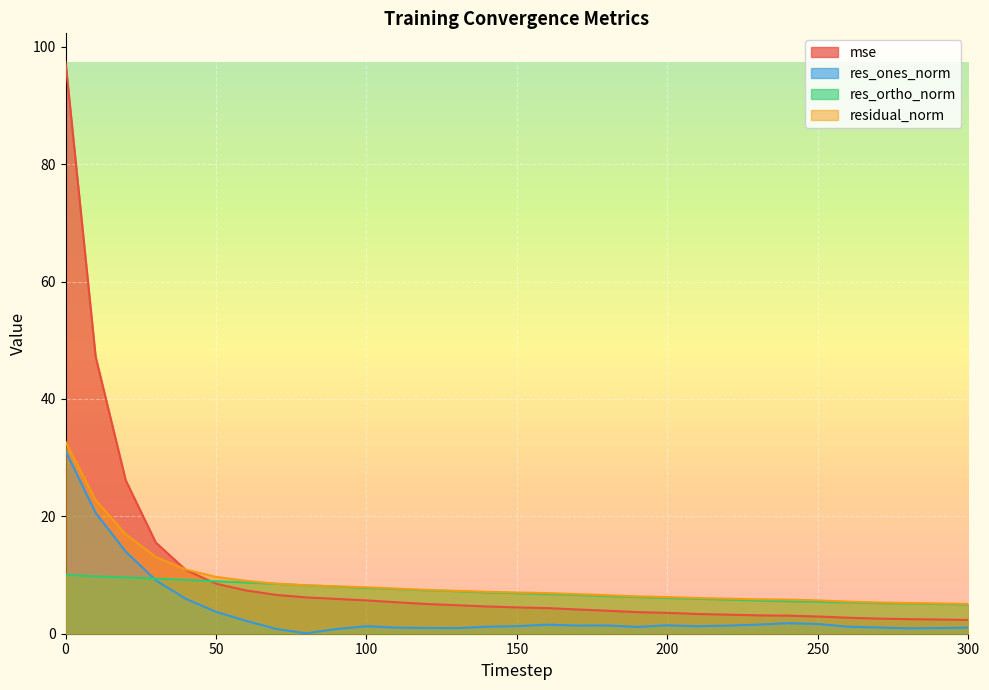

Reading left to right, list all the values displayed in this chart.

mse: 97.4	47.2	26.1	15.5	10.9	8.5	7.4	6.6	6.2	5.9	5.7	5.4	5.1	4.9	4.6	4.5	4.4	4.1	3.9	3.7	3.6	3.4	3.2	3.1	3.1	2.9	2.7	2.6	2.5	2.4	2.3
res_ones_norm: 31.2	20.6	14.0	9.1	5.9	3.7	2.2	0.8	0.1	0.8	1.3	1.0	1.0	1.0	1.2	1.3	1.5	1.4	1.4	1.2	1.4	1.3	1.4	1.5	1.8	1.7	1.2	1.1	0.9	1.0	1.0
res_ortho_norm: 10.0	9.8	9.6	9.4	9.2	8.9	8.7	8.5	8.2	8.0	7.8	7.6	7.4	7.2	7.0	6.9	6.8	6.6	6.4	6.3	6.1	5.9	5.8	5.7	5.5	5.4	5.3	5.2	5.1	5.1	5.0
residual_norm: 32.7	22.8	17.0	13.1	10.9	9.7	9.0	8.5	8.2	8.1	7.9	7.7	7.5	7.3	7.1	7.0	6.9	6.7	6.6	6.4	6.3	6.1	6.0	5.9	5.8	5.7	5.5	5.3	5.2	5.2	5.1